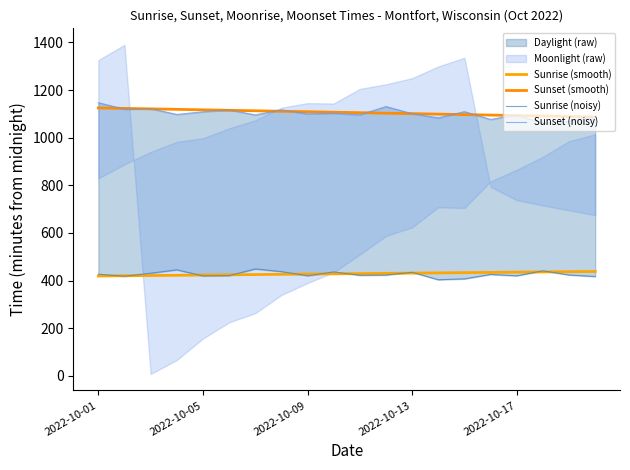

What is the maximum value shown in the chart?

1147.0